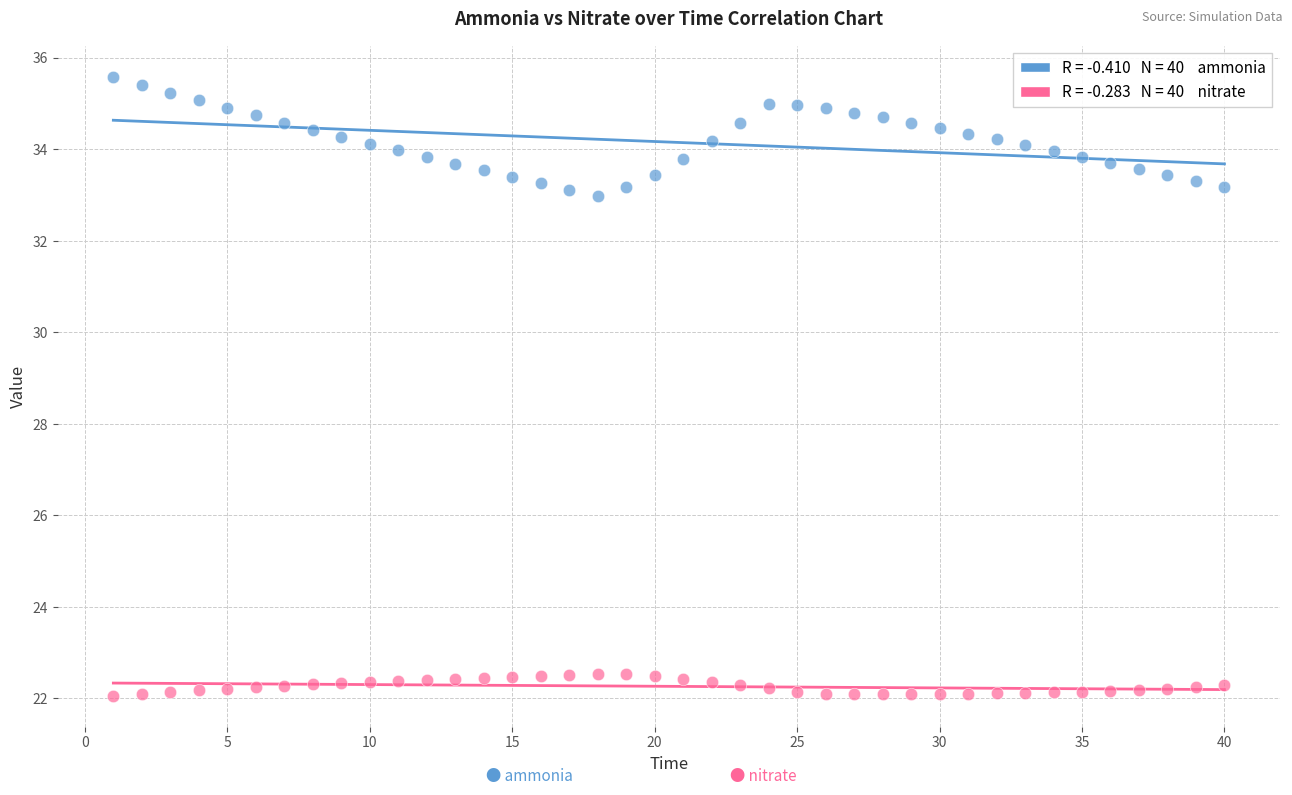

Across all data points, what is the range of X values (max minus min)?

39.0